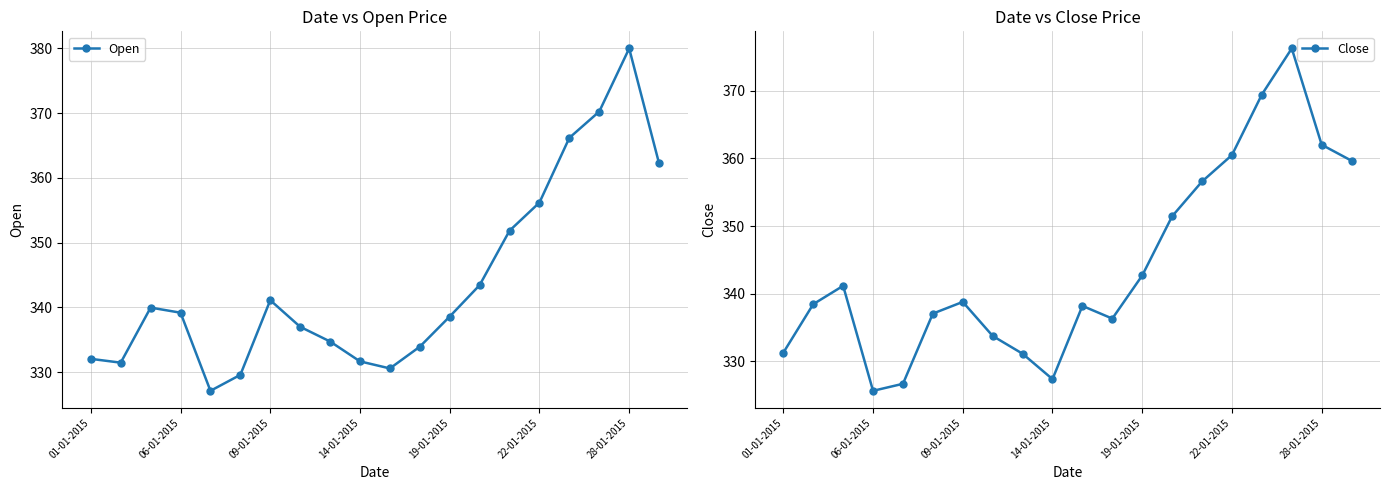

At which category does Close reach its first local valley?

06-01-2015